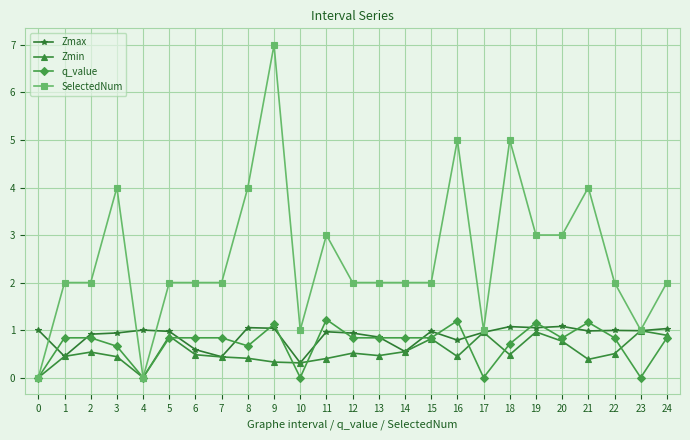

Which series changed the most between 0 and 5?

SelectedNum